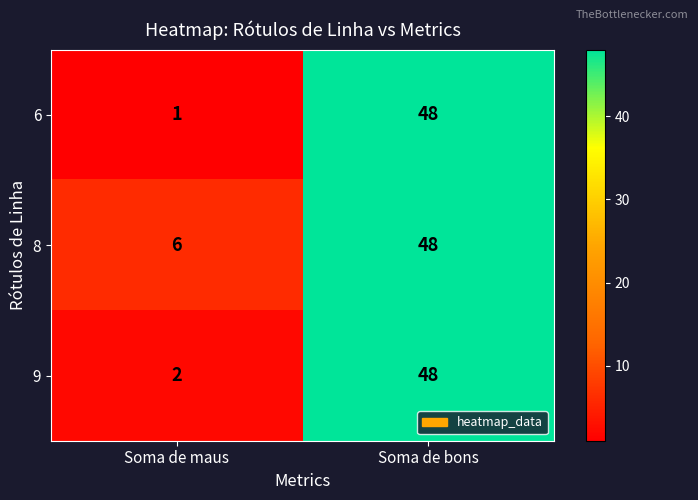

What is the maximum value shown in the chart?

48